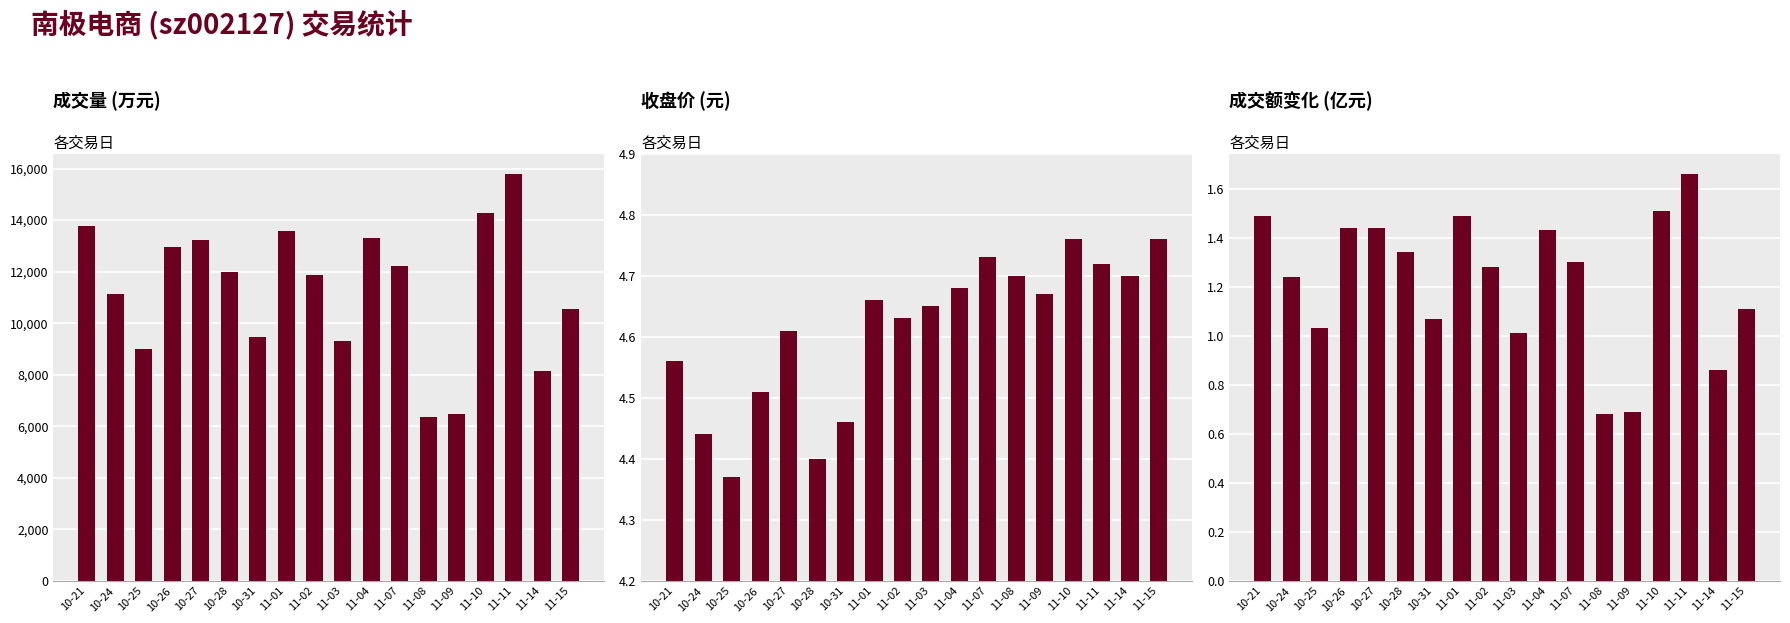

At how many categories does at least one series exceed 4903?

18